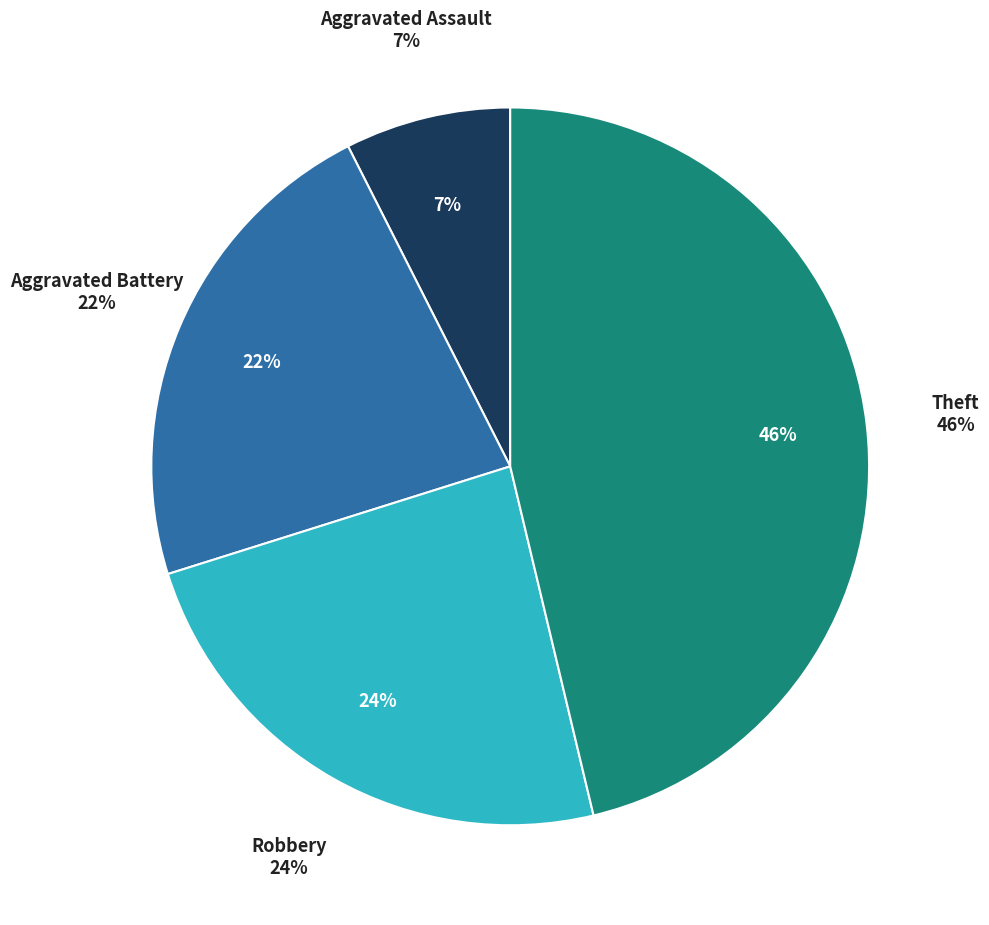

Does Robbery represent more than half of the total?

No